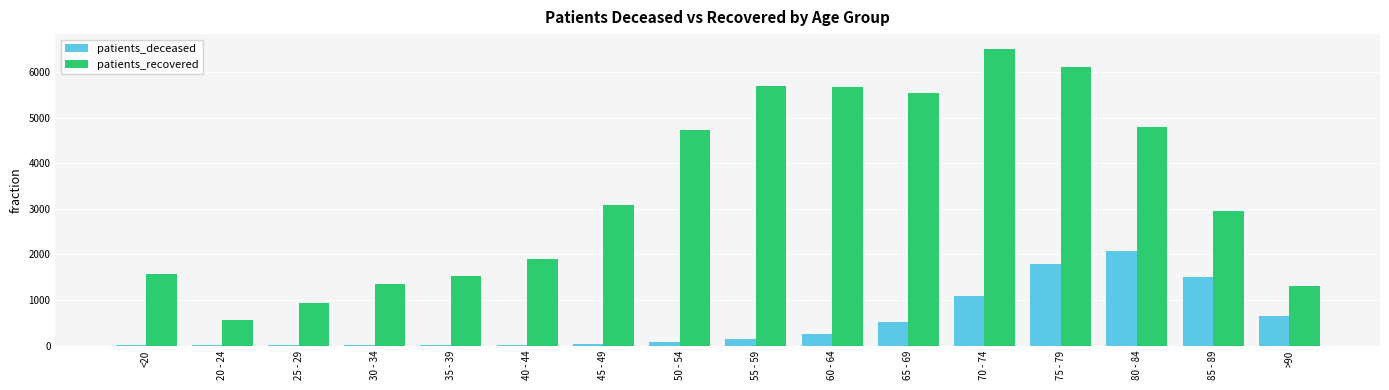

What is the sum of the patients_deceased values at 70 - 74 and 55 - 59?

1231